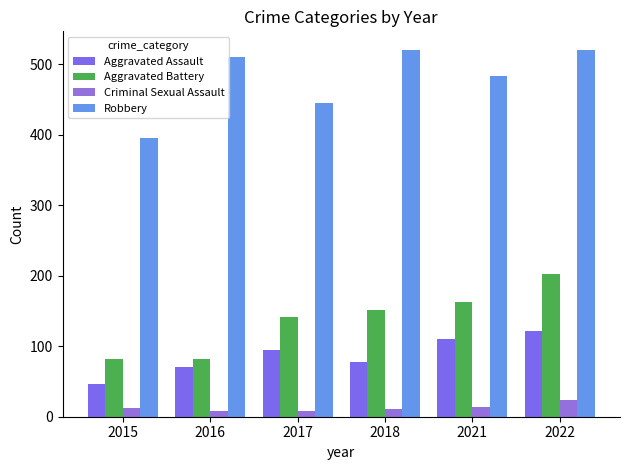

Rank the categories by Aggravated Assault value from highest to lowest.

2022, 2021, 2017, 2018, 2016, 2015